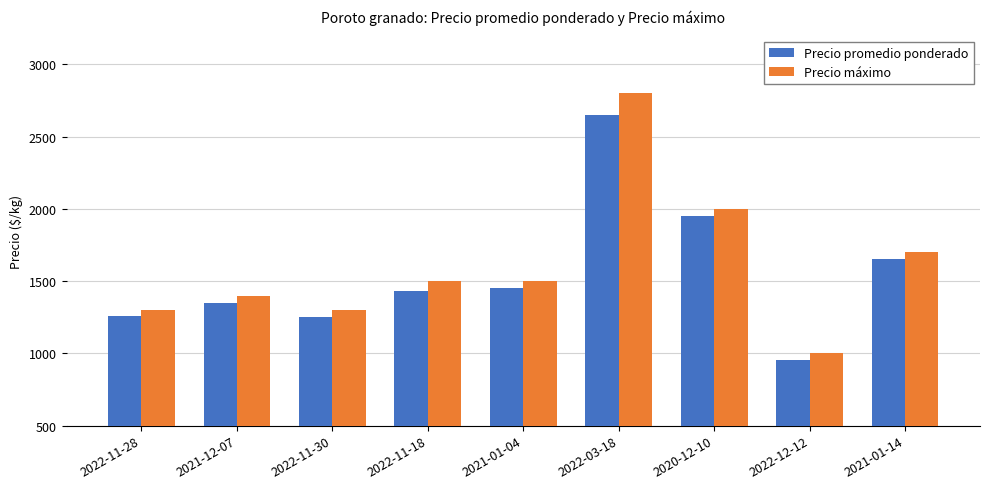

Where is Precio máximo nearest to the value 1900?

2020-12-10